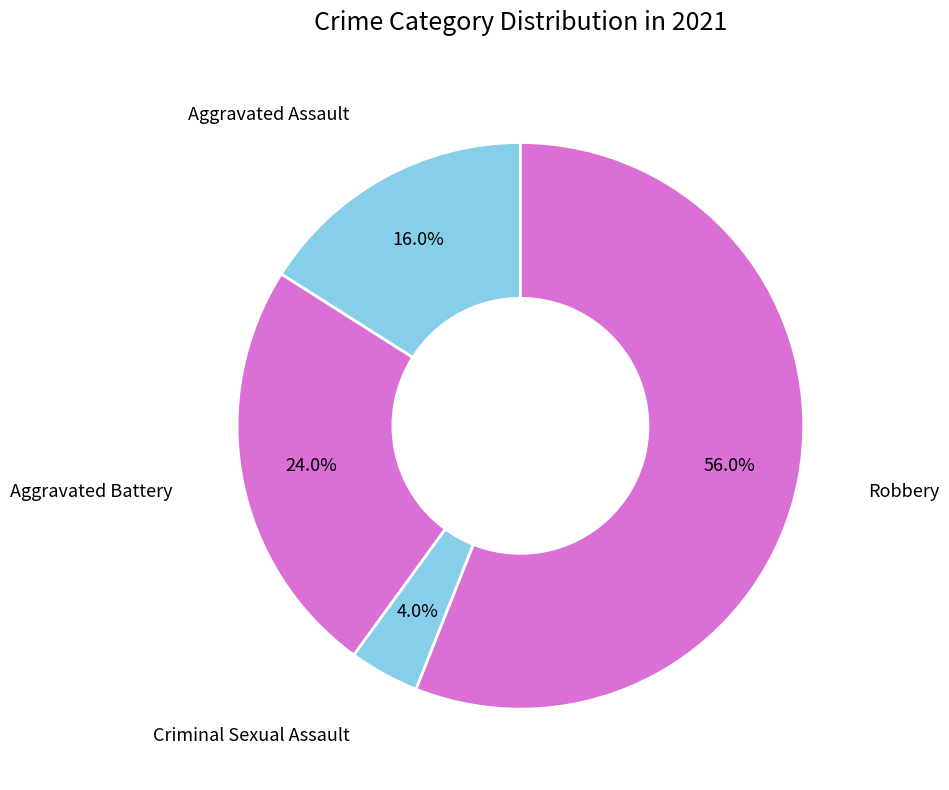

How many slices are in this pie chart?

4